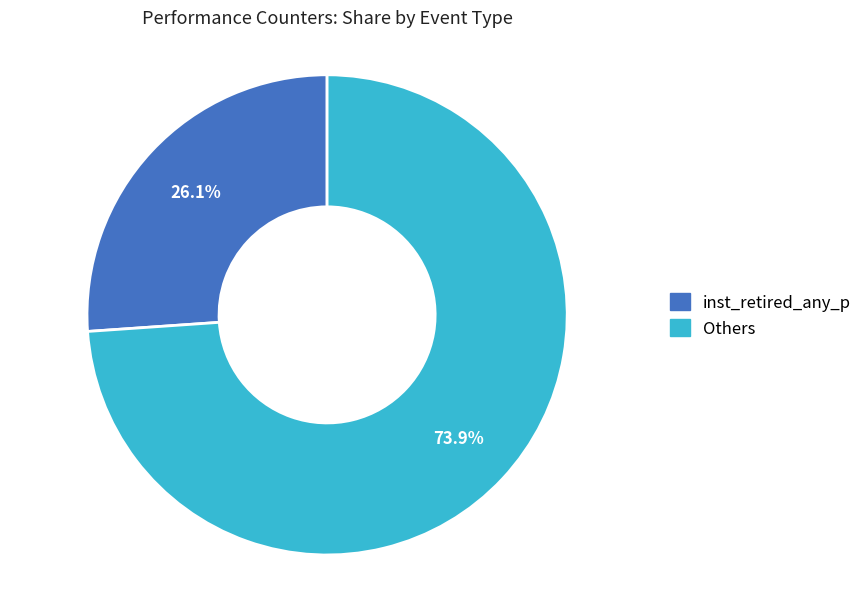

Is there any slice that represents more than half of the pie?

Yes